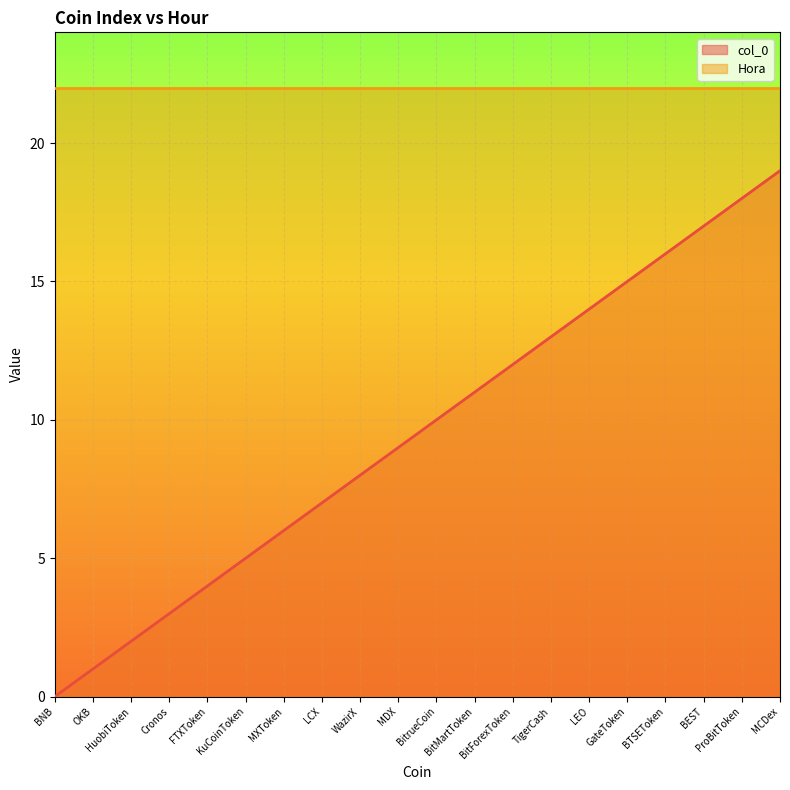

What is the difference between the maximum and second lowest values?

18